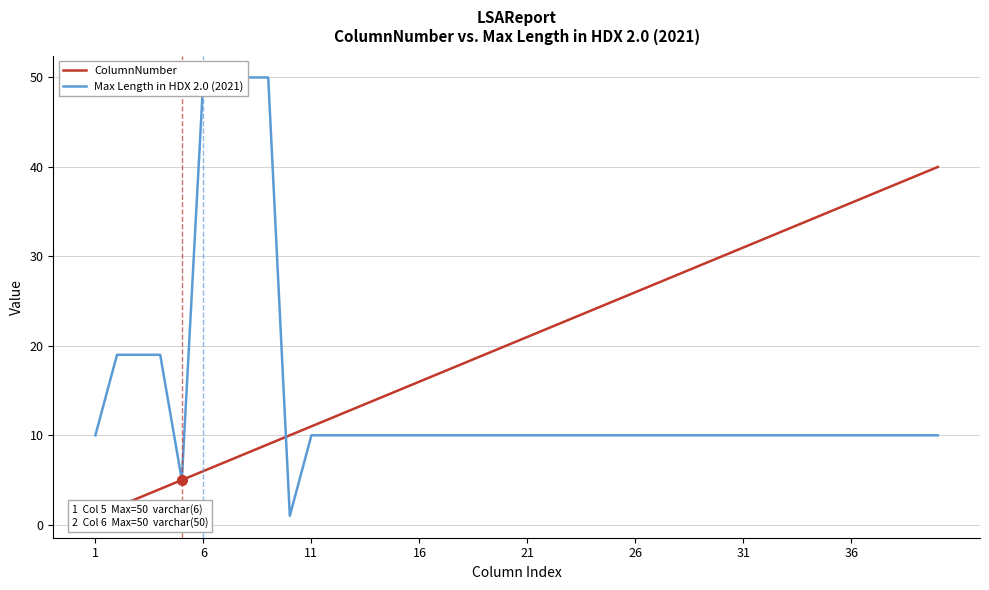

Which series has the widest spread of values?

Max Length in HDX 2.0 (2021)